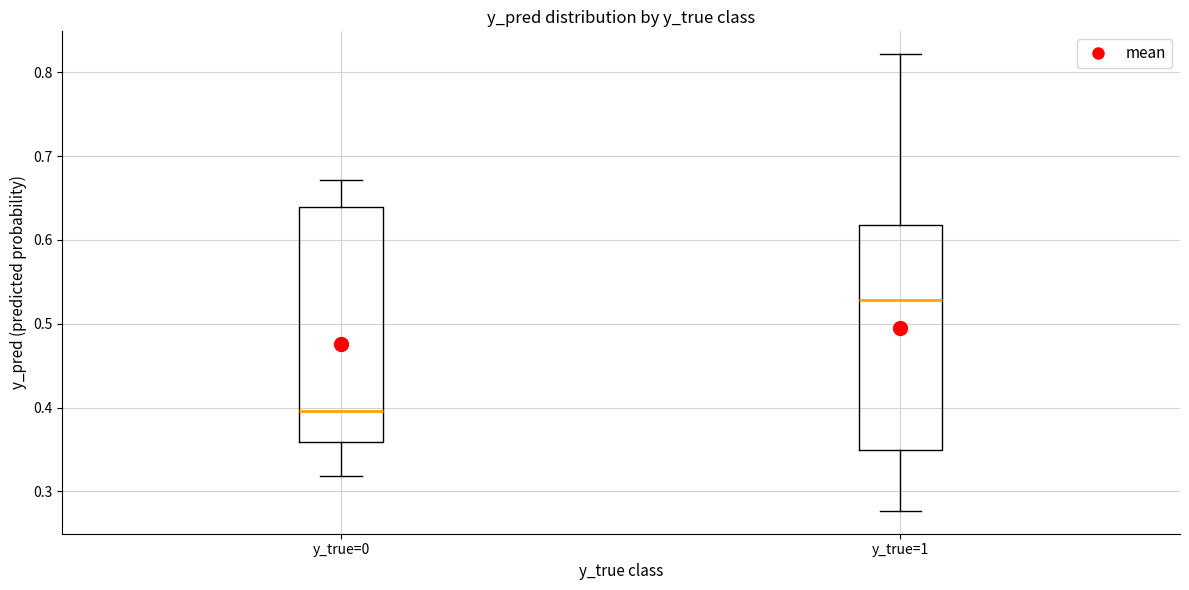

Which box is the tallest, from its lower edge to its upper edge?

y_true=0